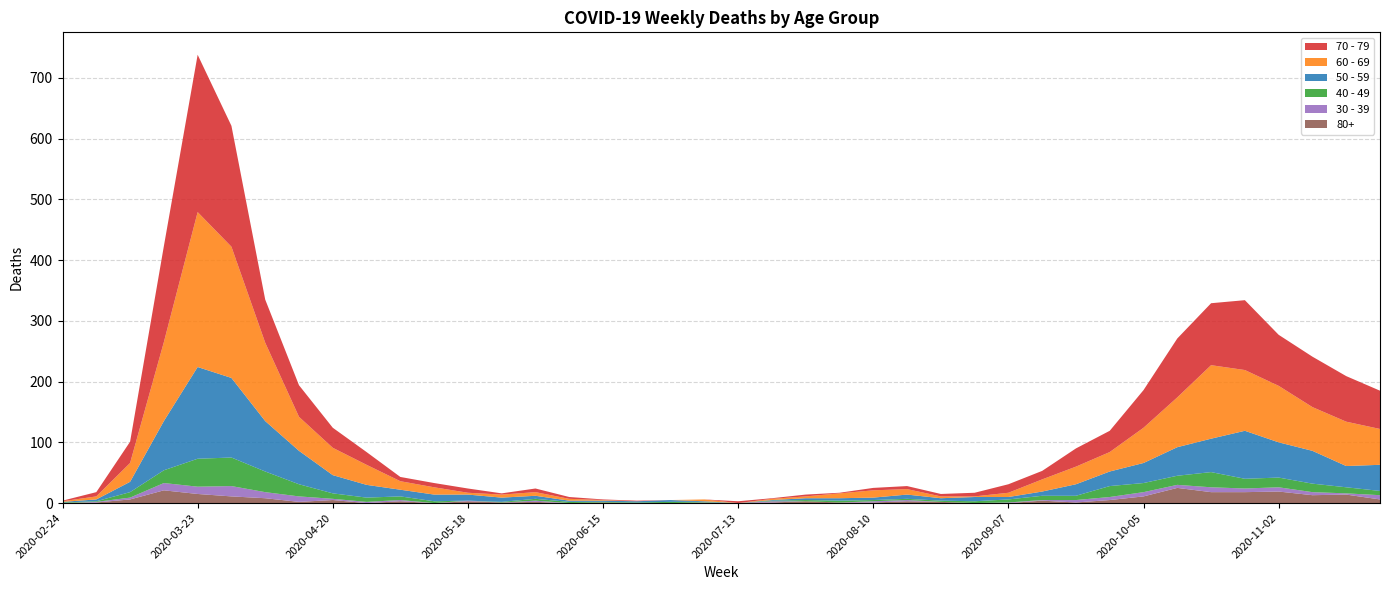

Reading left to right, transcribe all the data shown in this chart.

80+: 0	1	6	21	15	11	8	2	5	0	3	0	3	1	2	0	1	0	0	0	0	1	3	1	1	3	2	0	0	4	1	5	11	25	18	18	19	13	14	6
40 - 49: 1	1	9	21	46	47	34	20	9	7	6	3	0	1	3	2	1	1	2	1	0	1	2	3	2	2	2	3	5	7	7	18	15	15	25	16	16	14	10	7
30 - 39: 0	1	3	12	12	17	10	9	2	2	2	0	1	0	2	0	0	0	0	1	0	2	0	0	2	2	0	0	1	1	4	5	7	5	8	6	7	5	2	7
50 - 59: 1	3	17	81	151	131	83	55	30	21	11	11	10	7	5	2	2	2	3	1	0	1	3	4	4	7	4	7	4	7	19	24	33	47	55	79	58	54	35	43
60 - 69: 1	5	31	130	255	216	129	56	45	33	14	12	3	5	6	3	1	0	0	3	0	2	3	8	12	9	3	1	7	20	29	32	58	82	121	100	93	72	73	59
70 - 79: 1	7	35	158	259	199	71	52	33	21	7	7	7	2	6	3	1	1	0	0	3	1	3	1	4	5	4	6	14	14	30	35	62	97	102	115	84	83	75	63